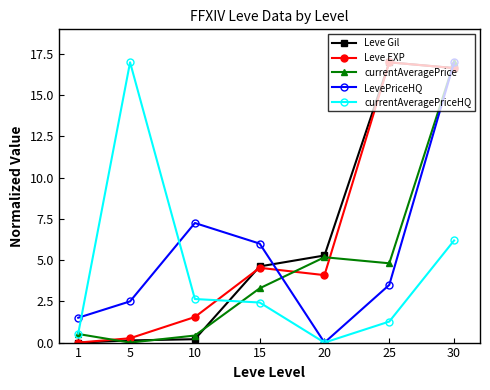

What is the difference between the highest and lowest values at 15?

3.6